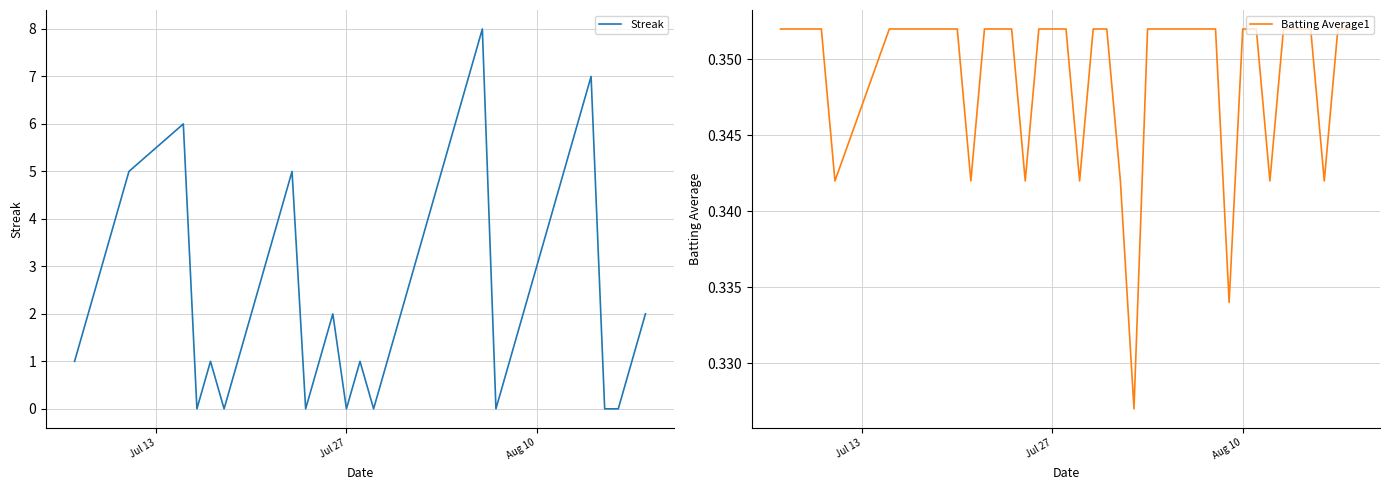

How many Streak values are between 1 and 5?

26